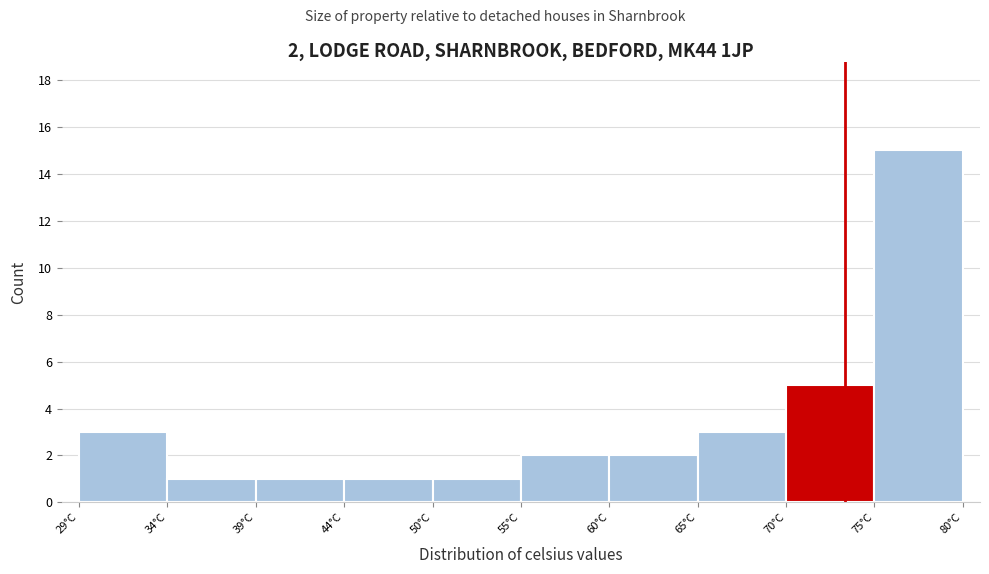

Which range on the x-axis has the tallest bar?

75 to 80